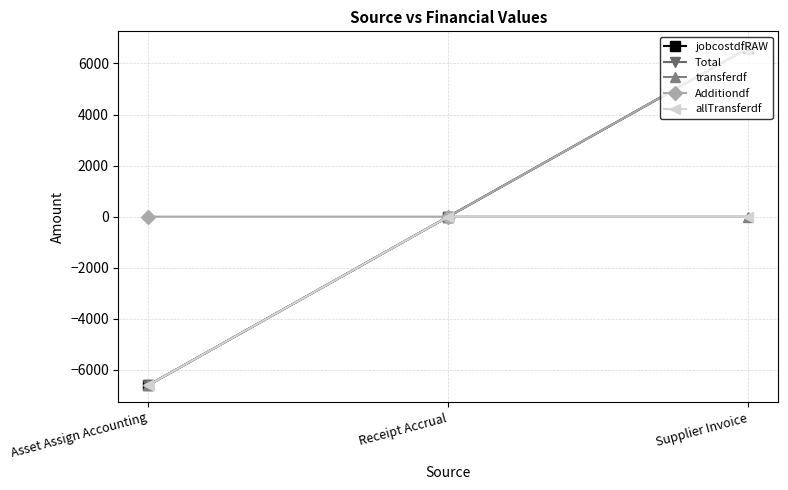

What is the label of the 3rd point from the left?

Supplier Invoice